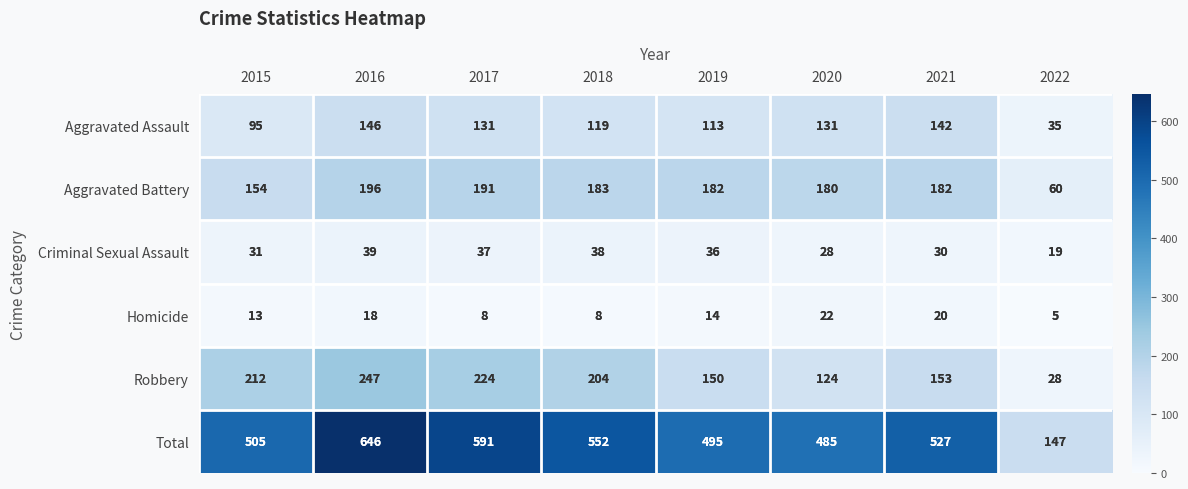

Which series changed the most between 2016 and 2020?

Total